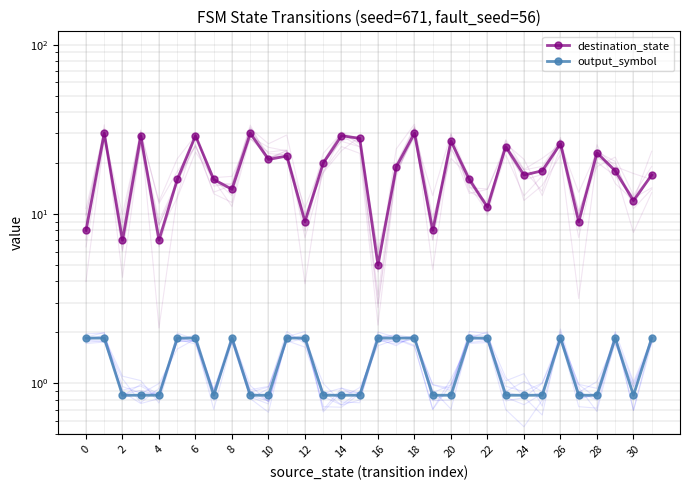

List the series in order of their peak value, highest first.

destination_state, output_symbol